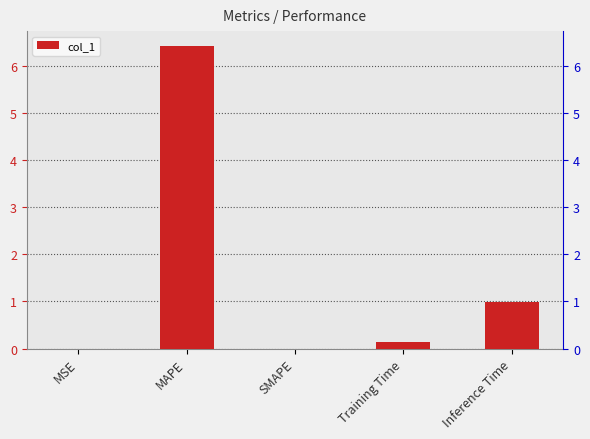

True or false: the data shows 1.0 at Inference Time.

True